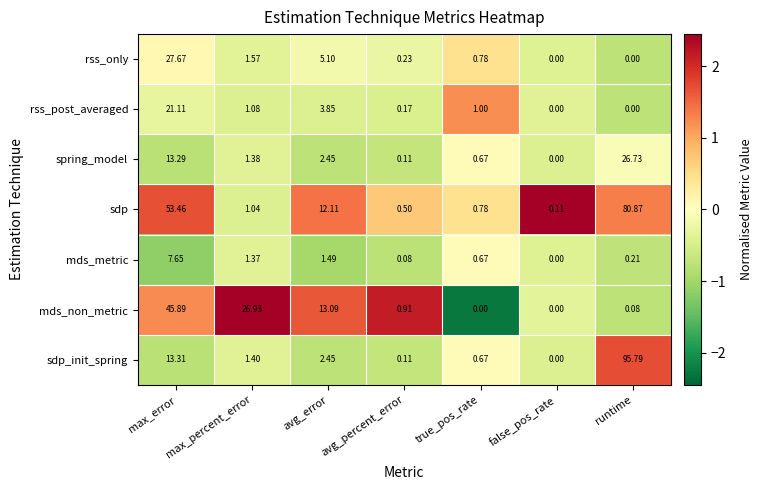

How many distinct data groups are displayed?

7